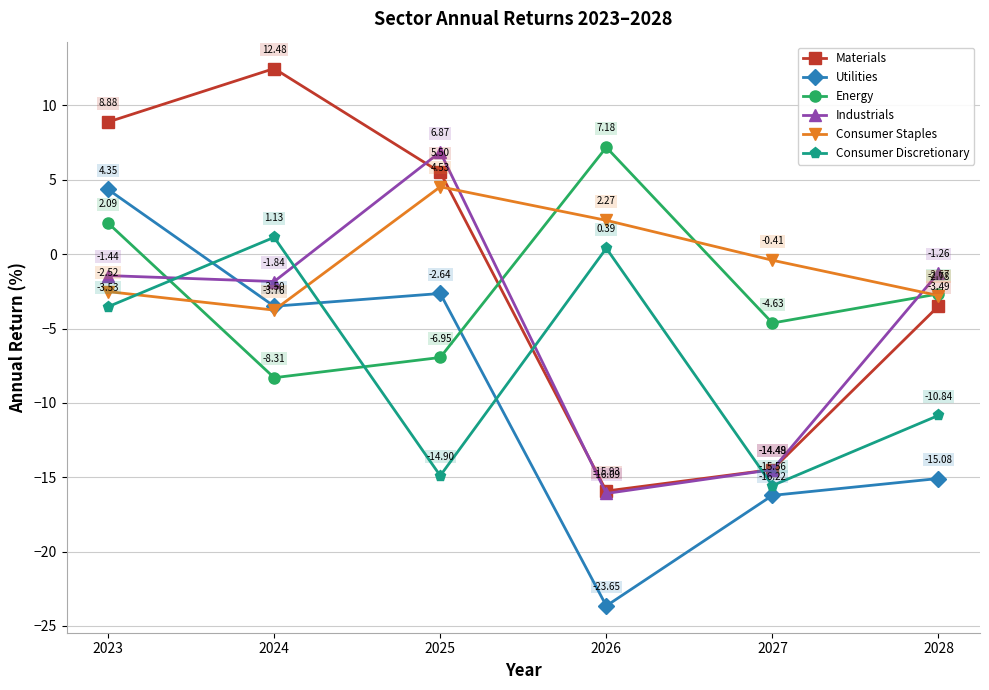

Where is the first local maximum for Utilities?

2025